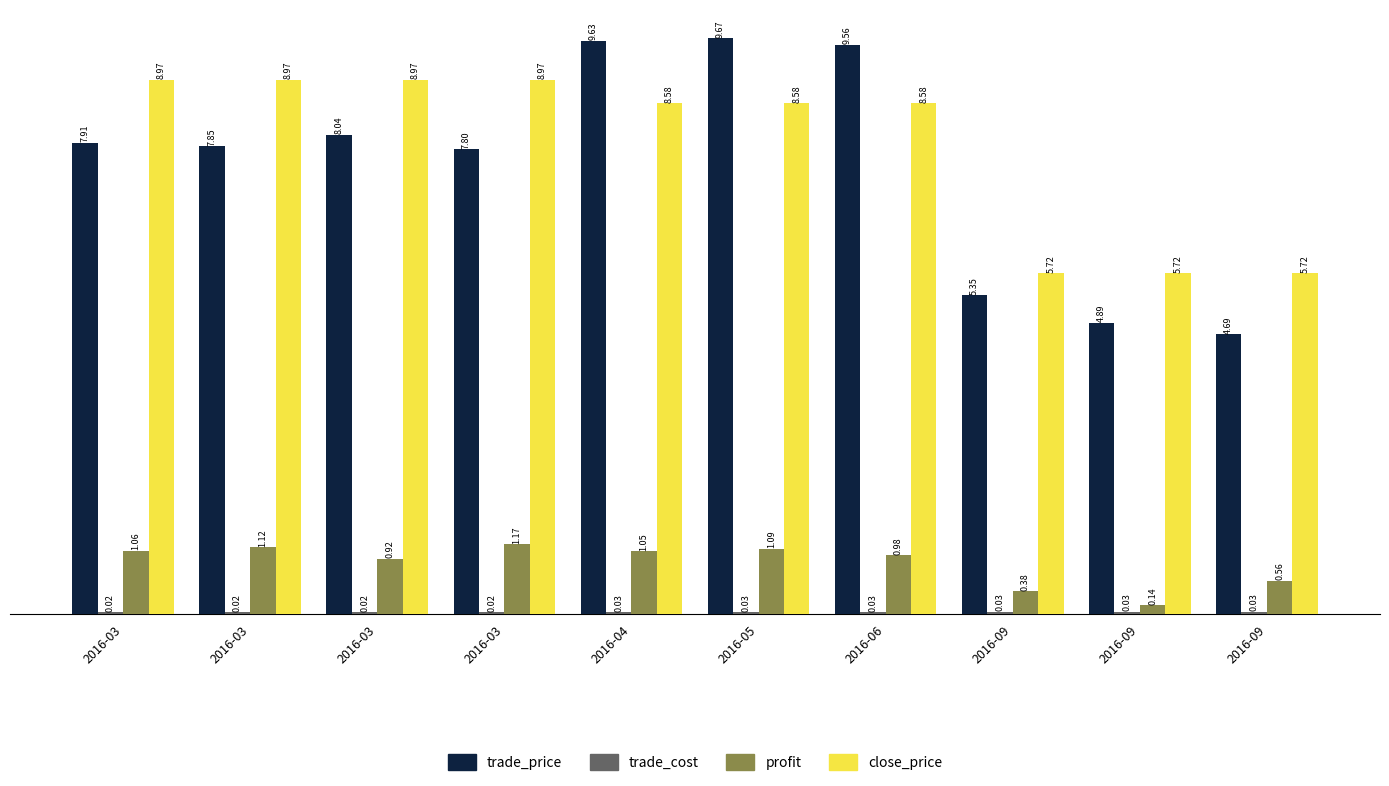

Does the chart contain stacked bars?

No